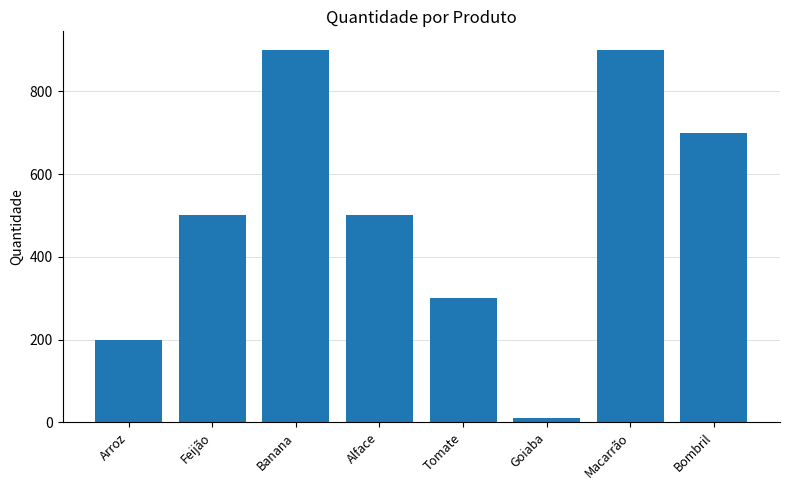

Between Arroz and Feijão, which is larger?

Feijão